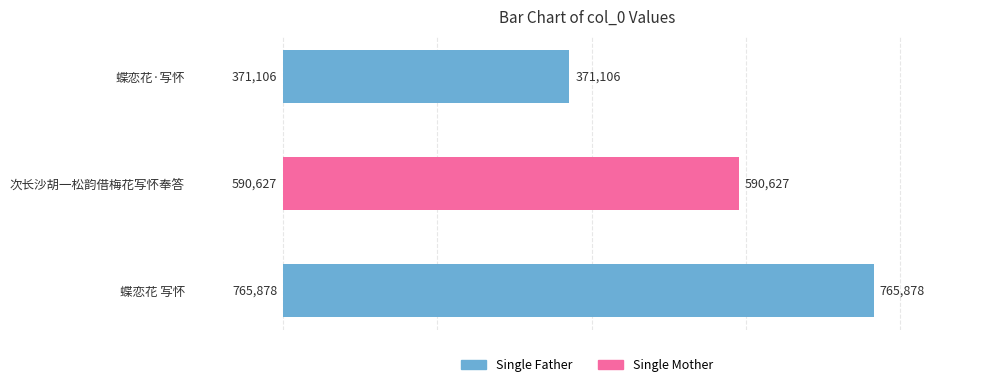

Count the number of categories in the chart.

3